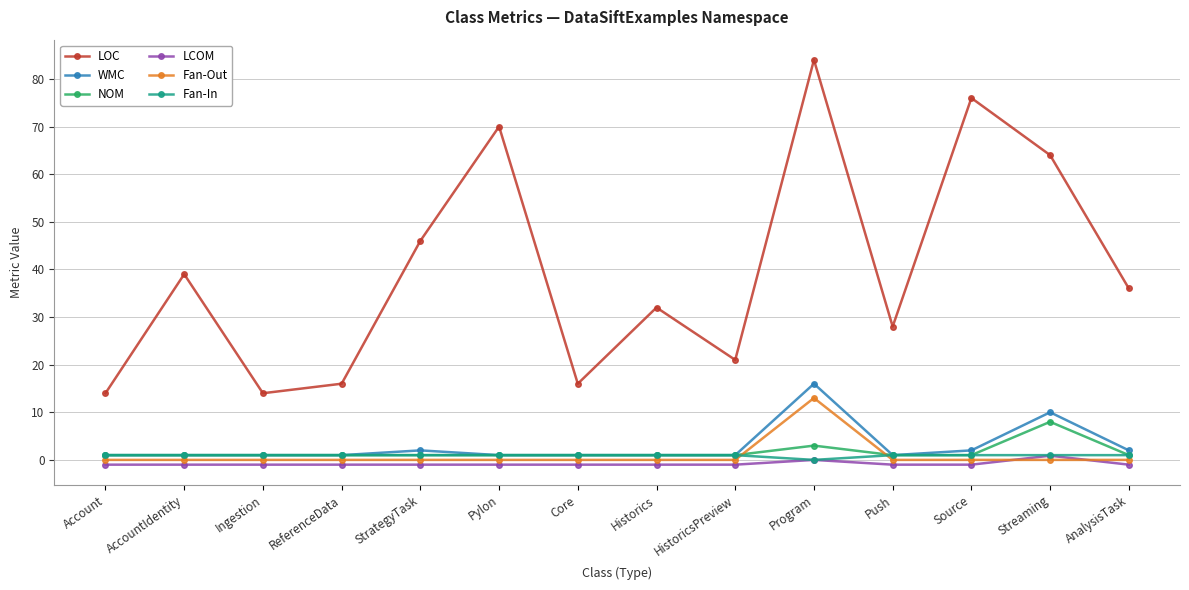

What is the maximum value shown in the chart?

84.0